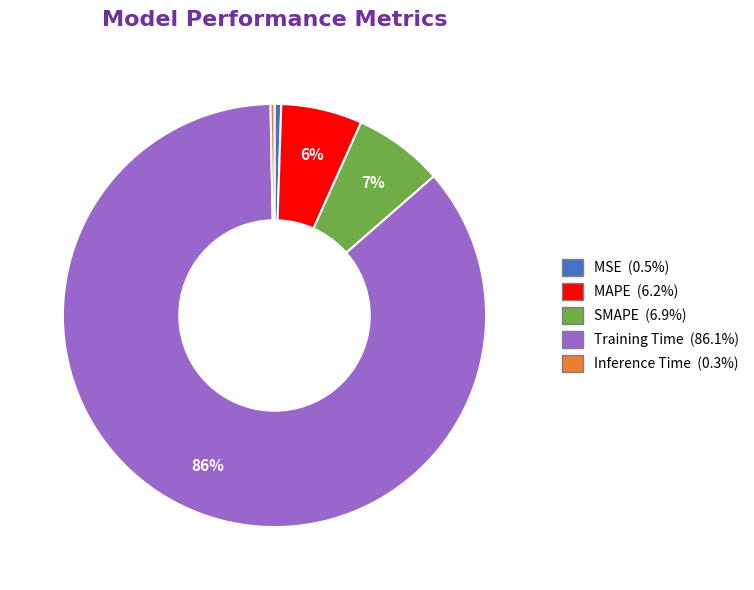

What is the largest slice in the pie chart?

Training Time